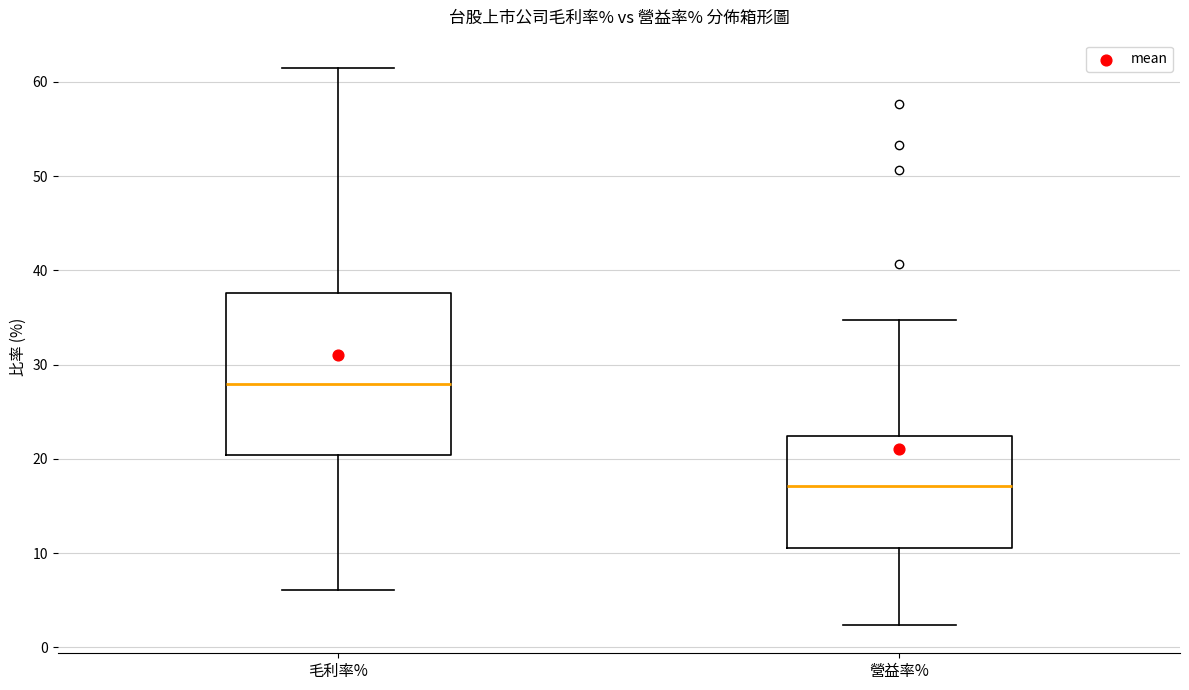

Comparing the boxes themselves (not the whiskers), which one is the tallest?

毛利率%